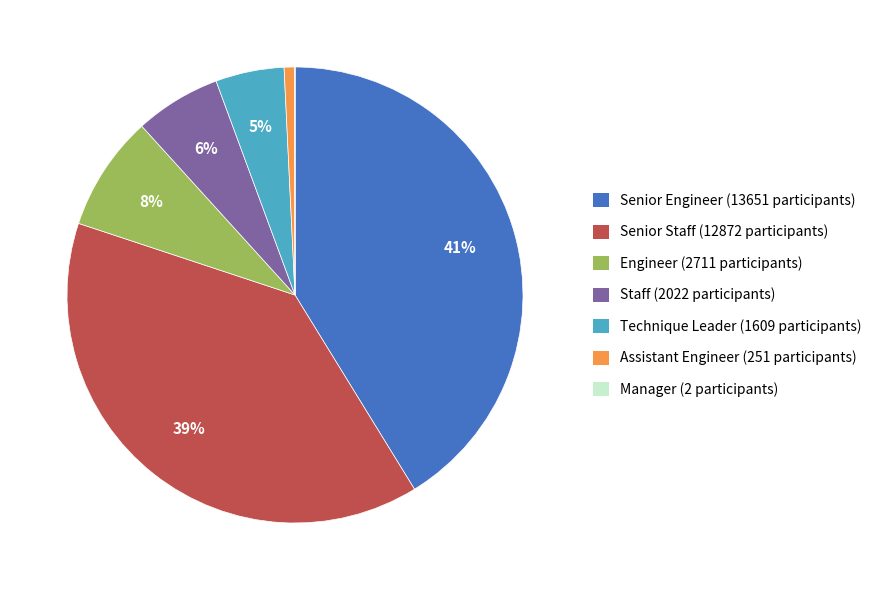

True or false: Engineer accounts for 1% of the total.

False